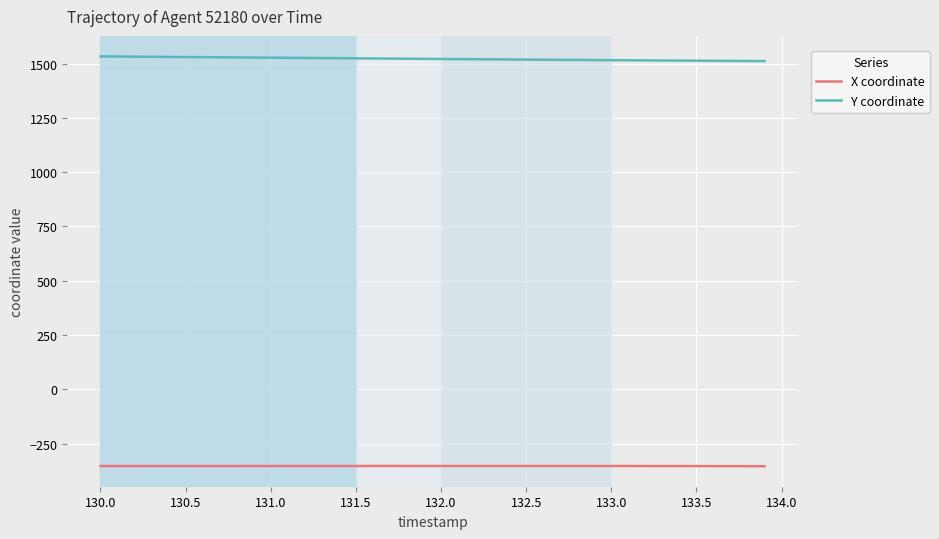

True or false: Y coordinate and X coordinate cross at least once.

False